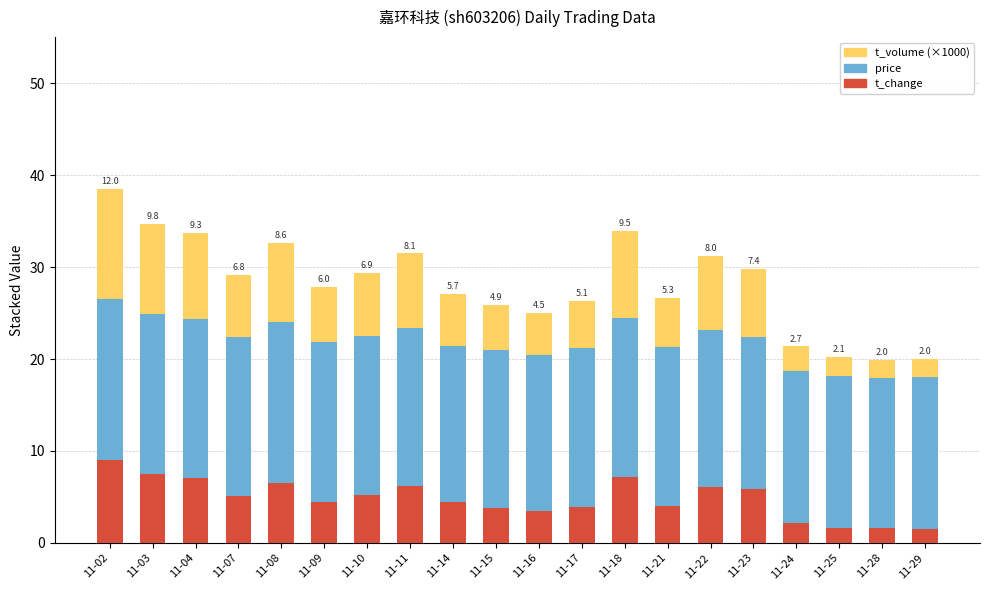

The value of t_change at 11-09 is 4.5. True or false?

True